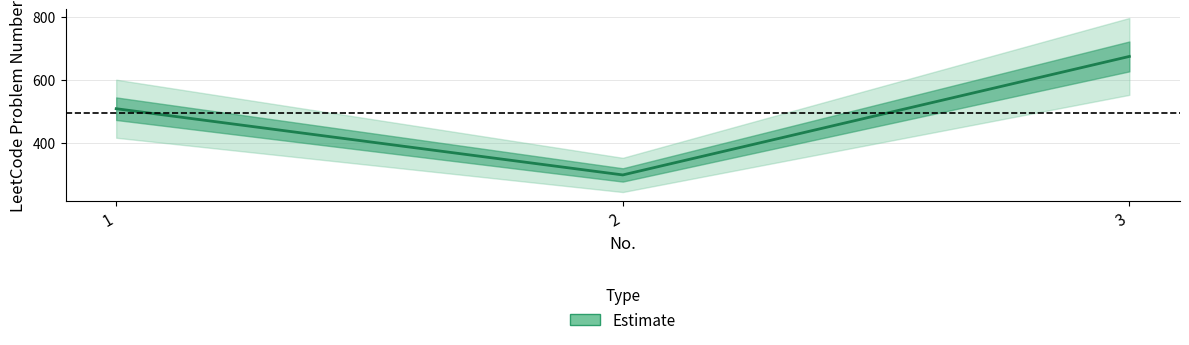

Which has a higher value, 2 or 1?

1